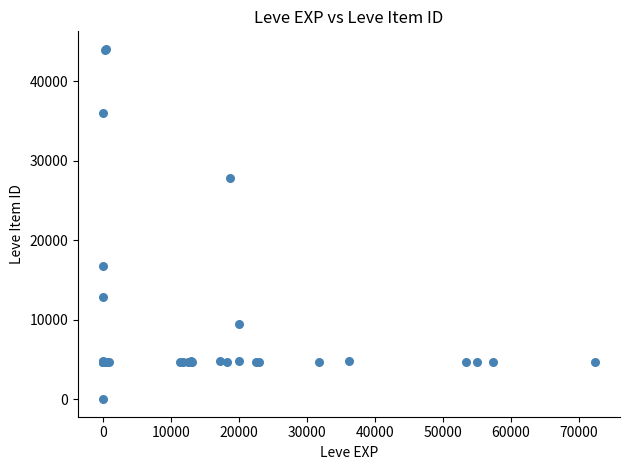

What Y value in the scatter plot is closest to 22050?

16734